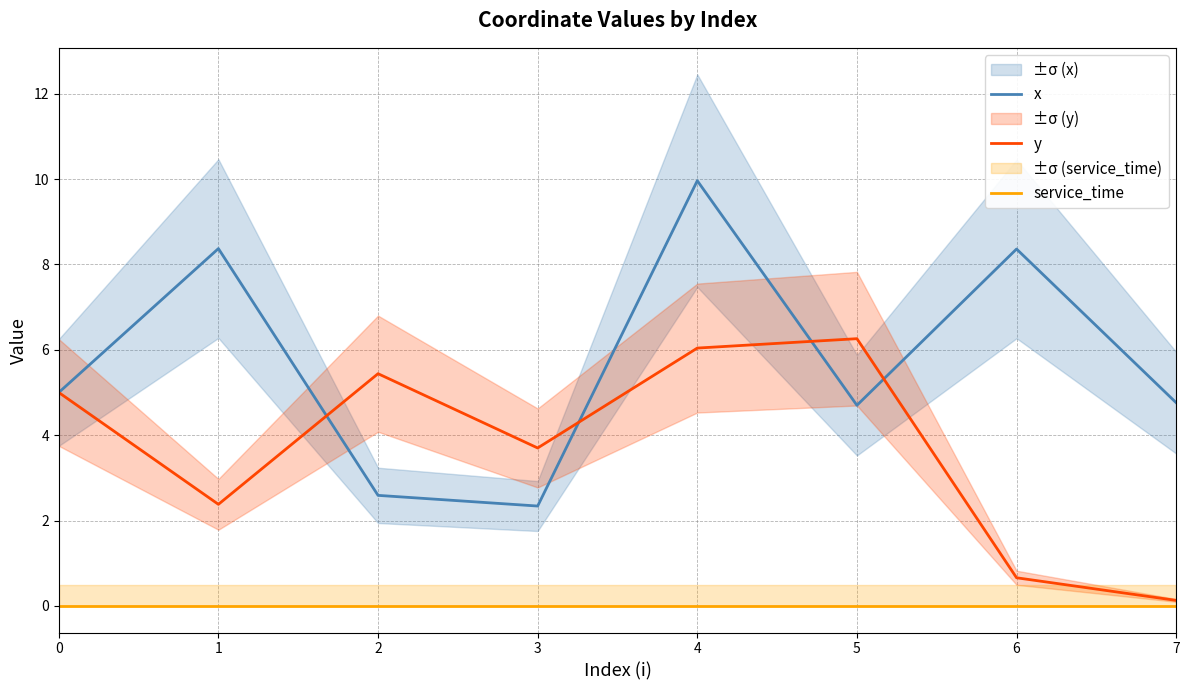

True or false: service_time has more than 2 interior local peaks.

False